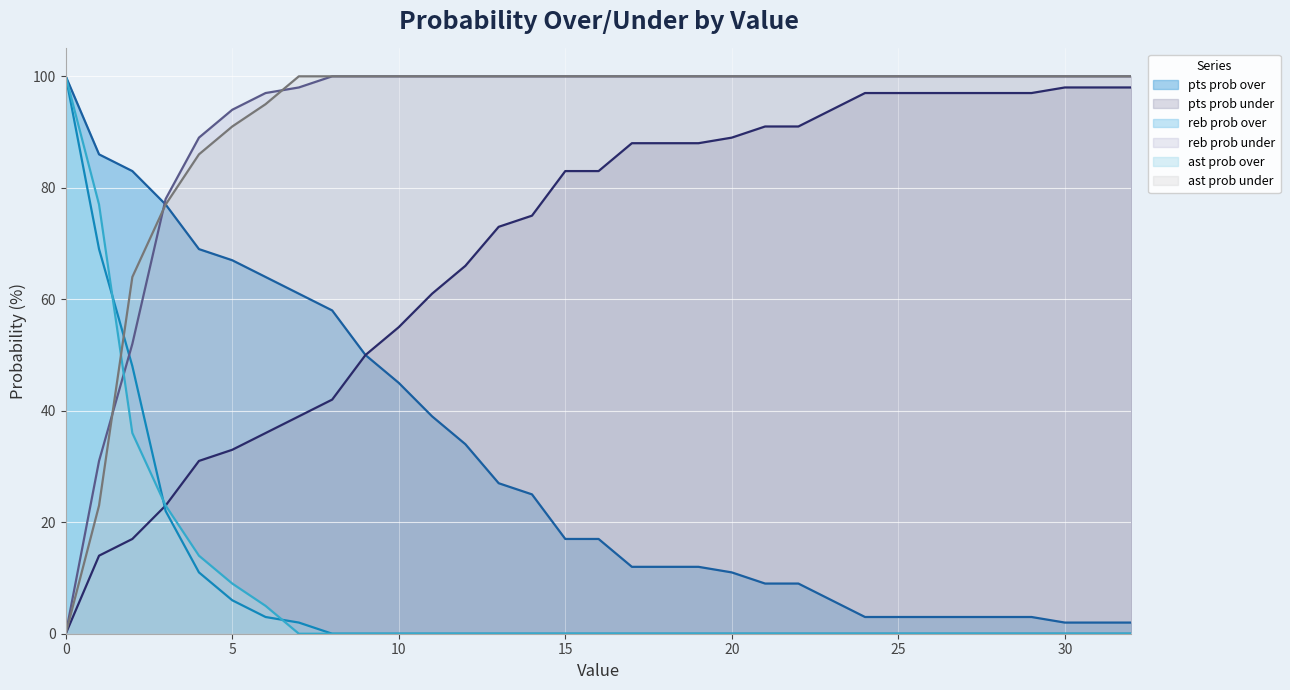

What is the difference between the pts prob under values at 10 and 0?

55